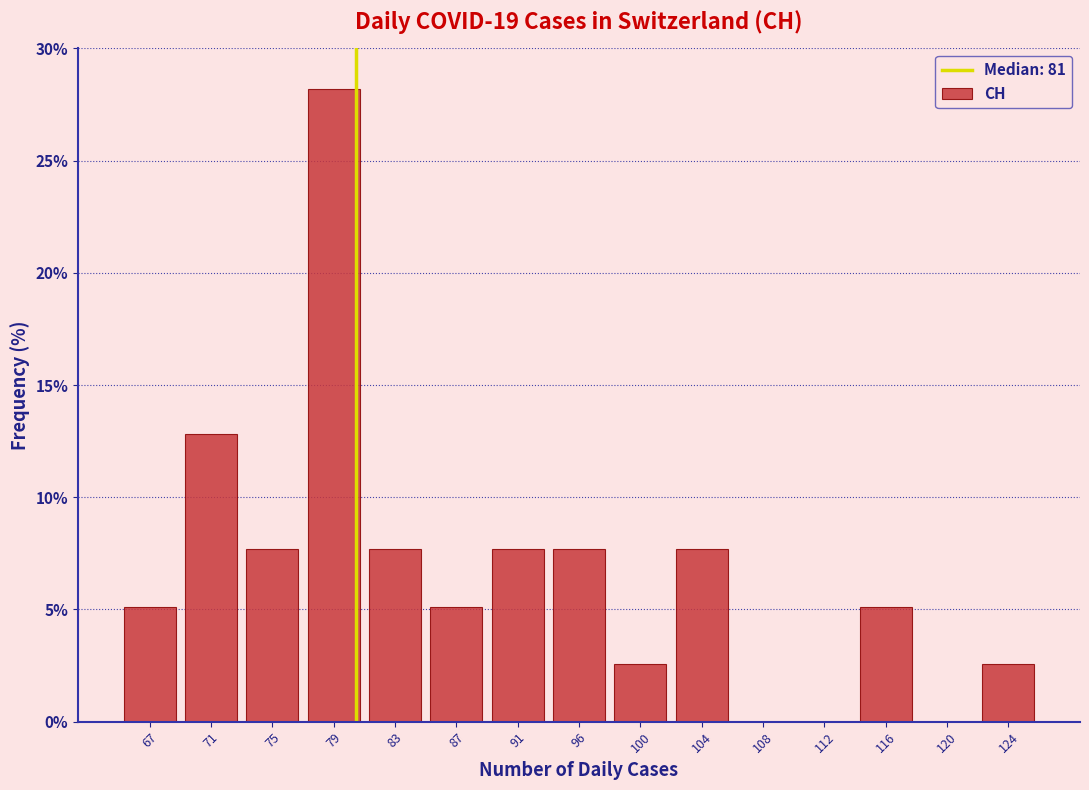

Reading left to right, extract all data points from this chart.

67=5.1	71=12.8	75=7.7	79=28.2	83=7.7	87=5.1	91=7.7	96=7.7	100=2.6	104=7.7	108=0.0	112=0.0	116=5.1	120=0.0	124=2.6